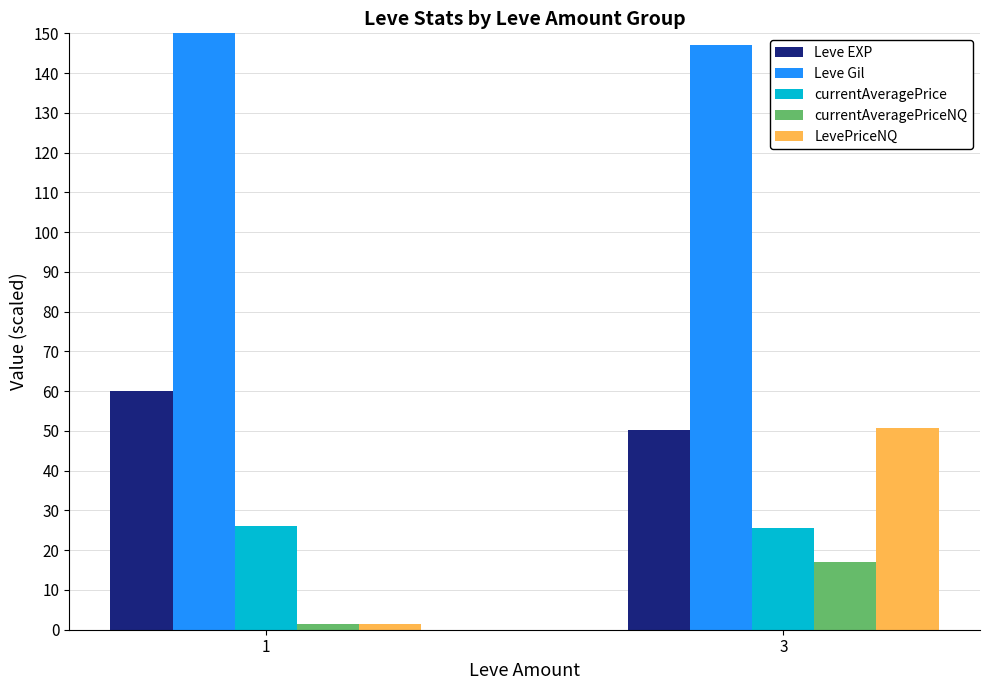

What are all the series names shown in the legend?

Leve EXP, Leve Gil, currentAveragePrice, currentAveragePriceNQ, LevePriceNQ